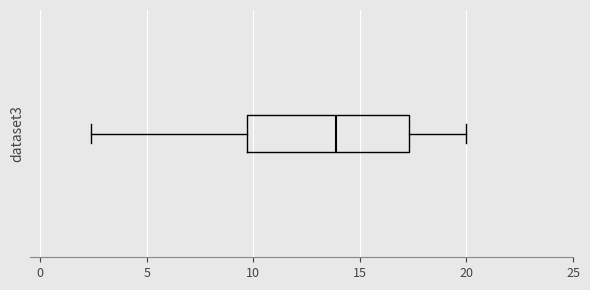

Transcribe this box plot: give where the median line is, the range the box spans, and where the two whiskers end, as read against the x-axis. The values are not printed on the chart, so give them approximately, as read against the axis.

median 14.0, box 9.5 to 17.5, whiskers 2.5 to 20.0